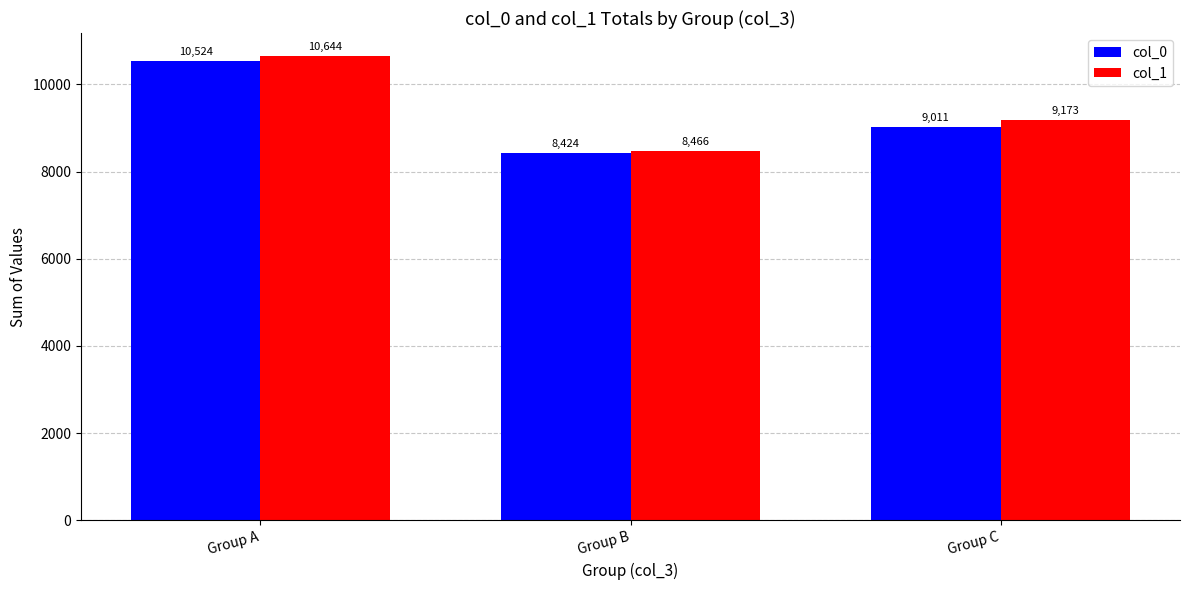

Is the value of col_0 at Group B greater than the value of col_1 at Group C?

No